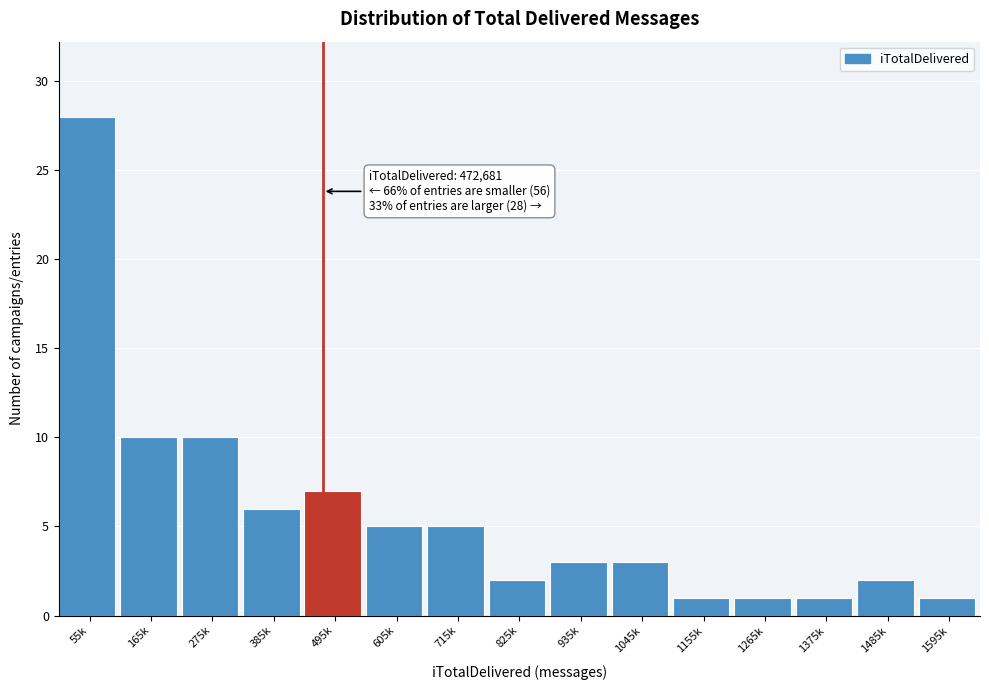

Reading left to right, transcribe all the data shown in this chart.

28	10	10	6	7	5	5	2	3	3	1	1	1	2	1